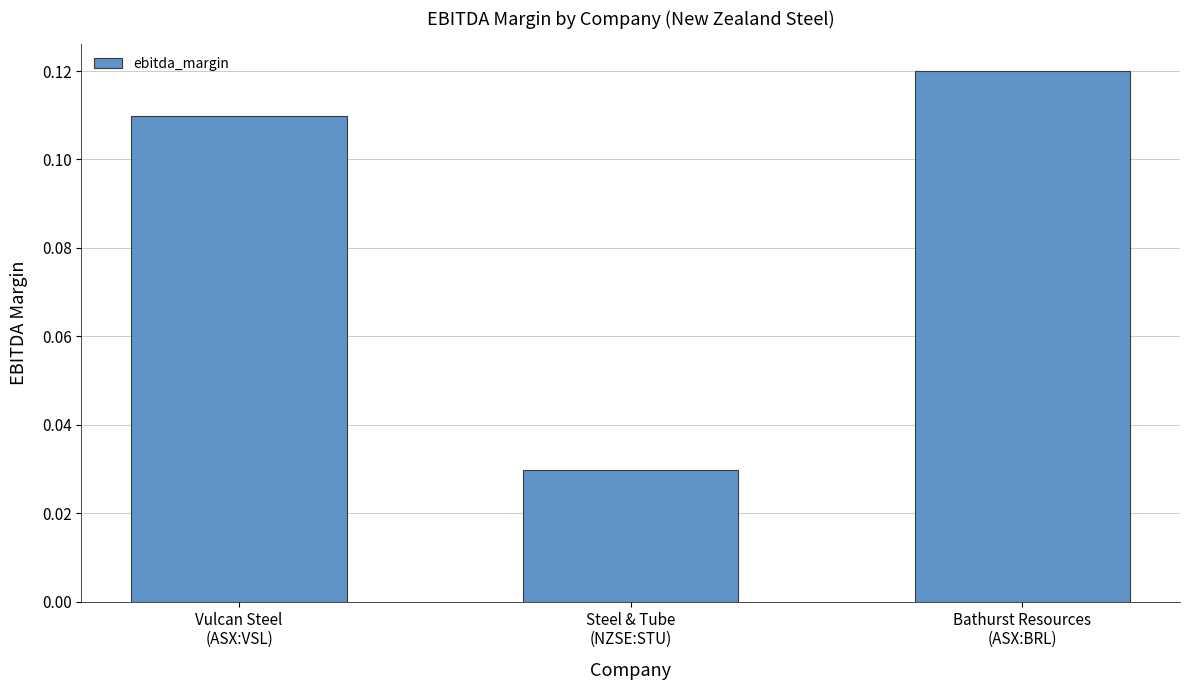

Which has a higher value, Vulcan Steel
(ASX:VSL) or Bathurst Resources
(ASX:BRL)?

Bathurst Resources
(ASX:BRL)